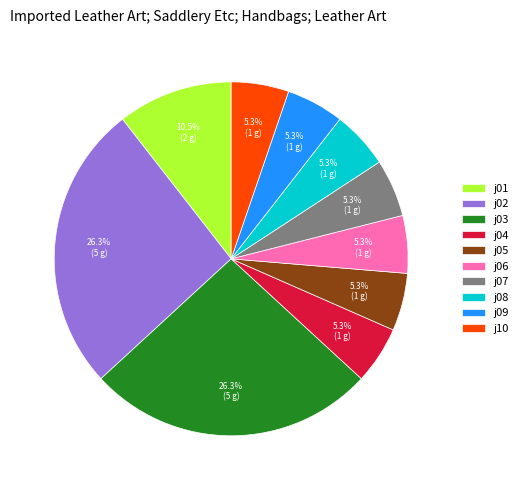

Does any single category account for the majority?

No